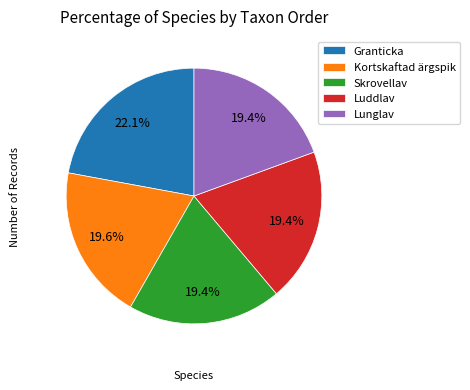

Does Kortskaftad ärgspik represent more than half of the total?

No